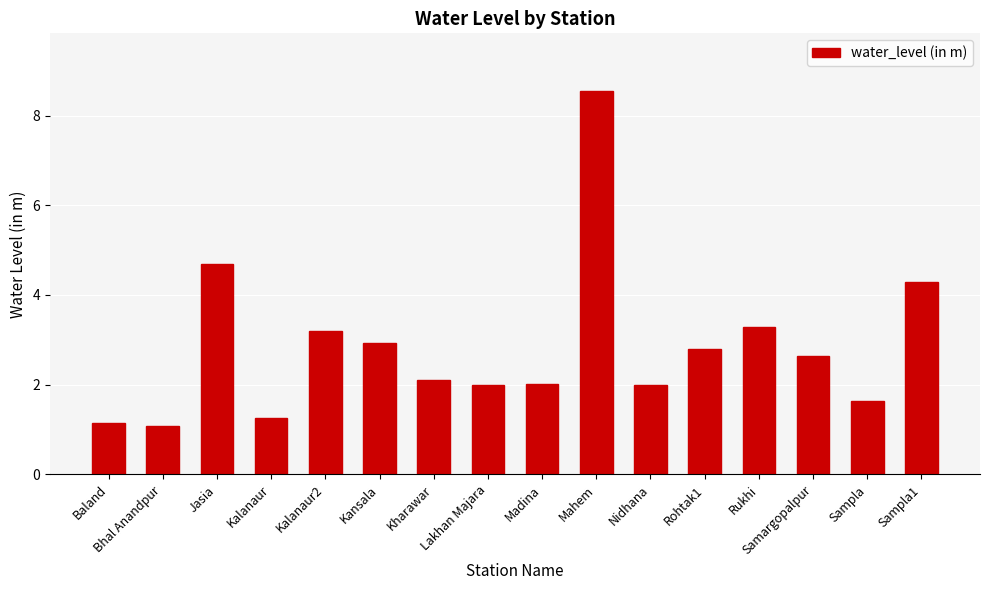

What is the difference between the maximum and second lowest values?

7.4